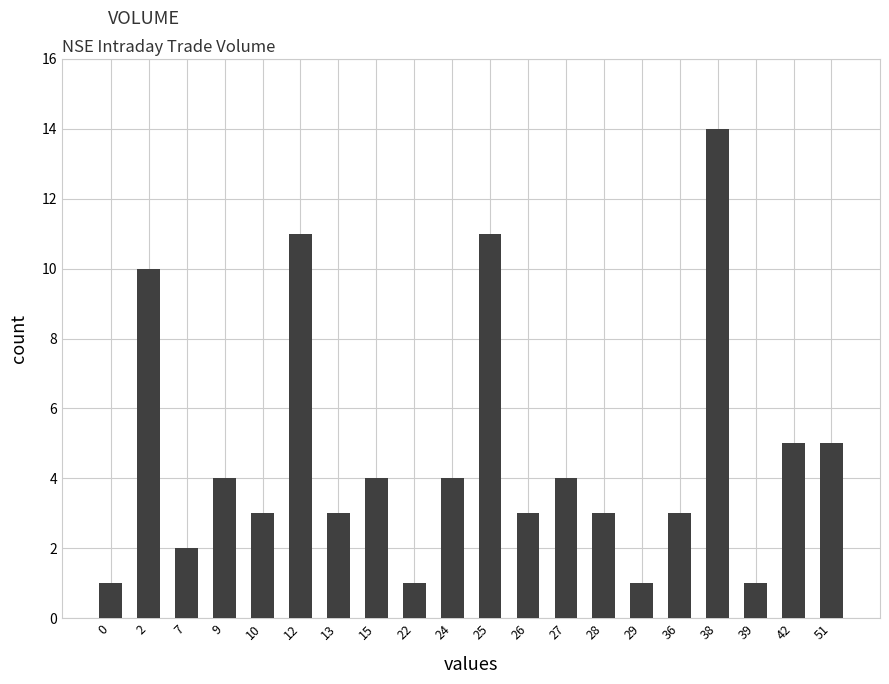

The value at 0 is 1. True or false?

True